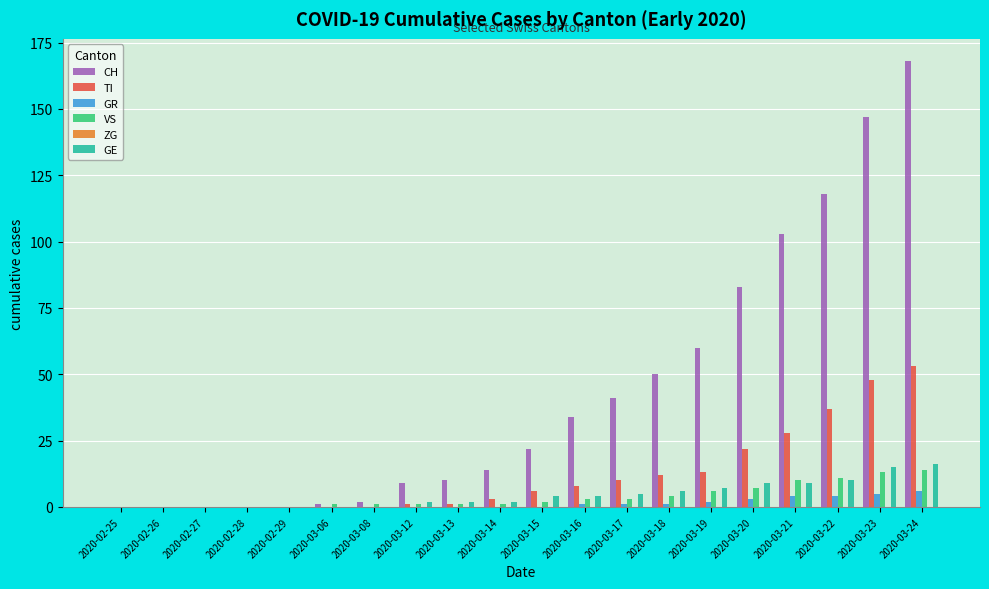

Is it true that GR equals 4 at 2020-03-21?

True